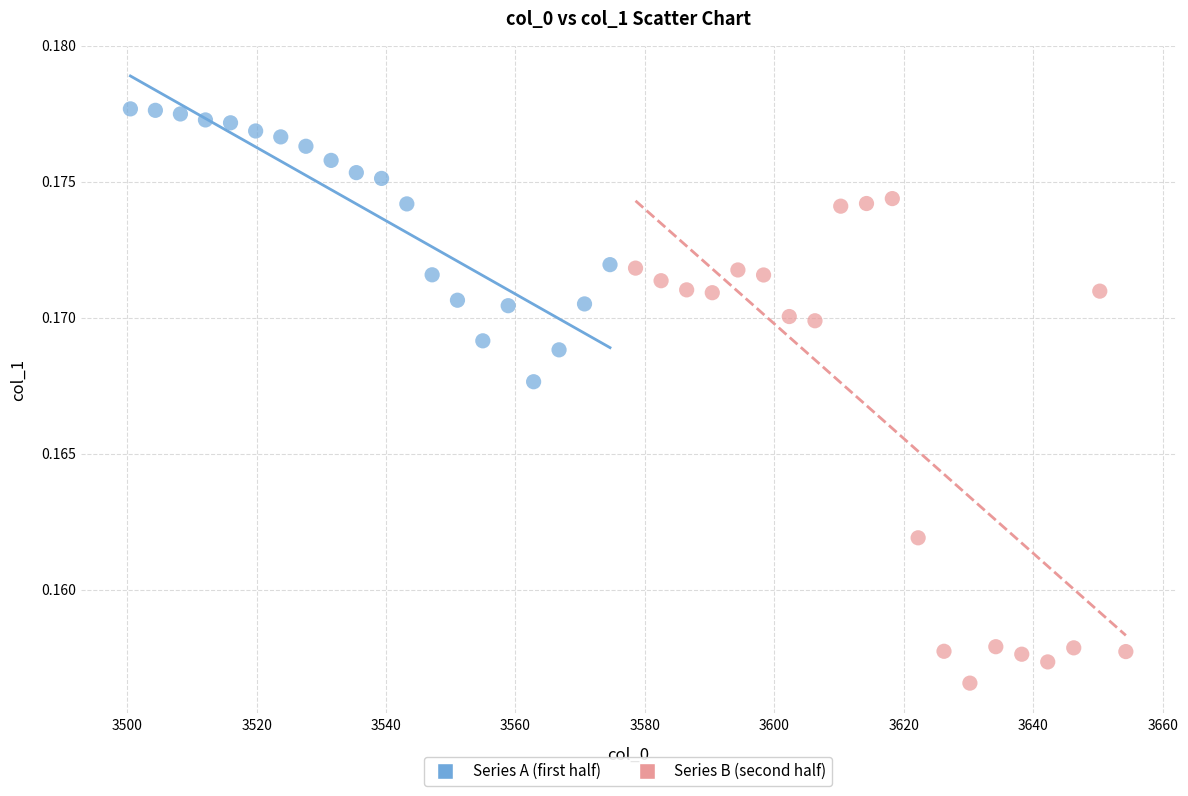

Which series reaches the maximum Y coordinate?

Series A (first half)